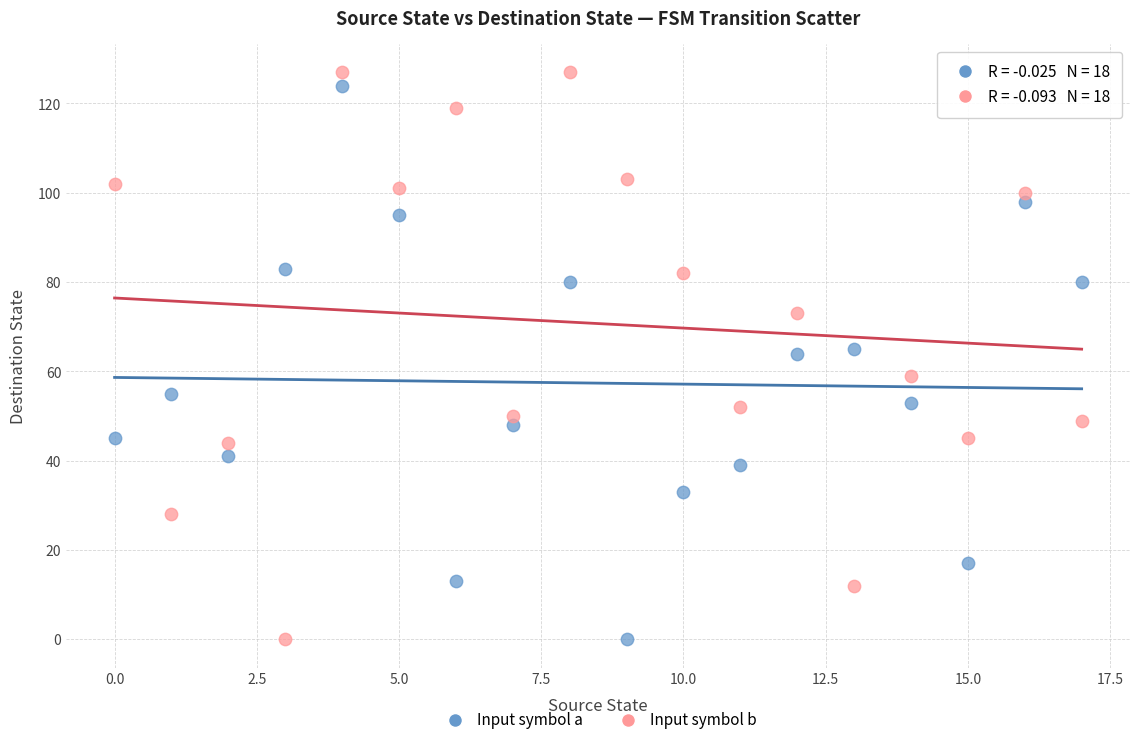

Which series has the largest Y range (max minus min)?

Input symbol b